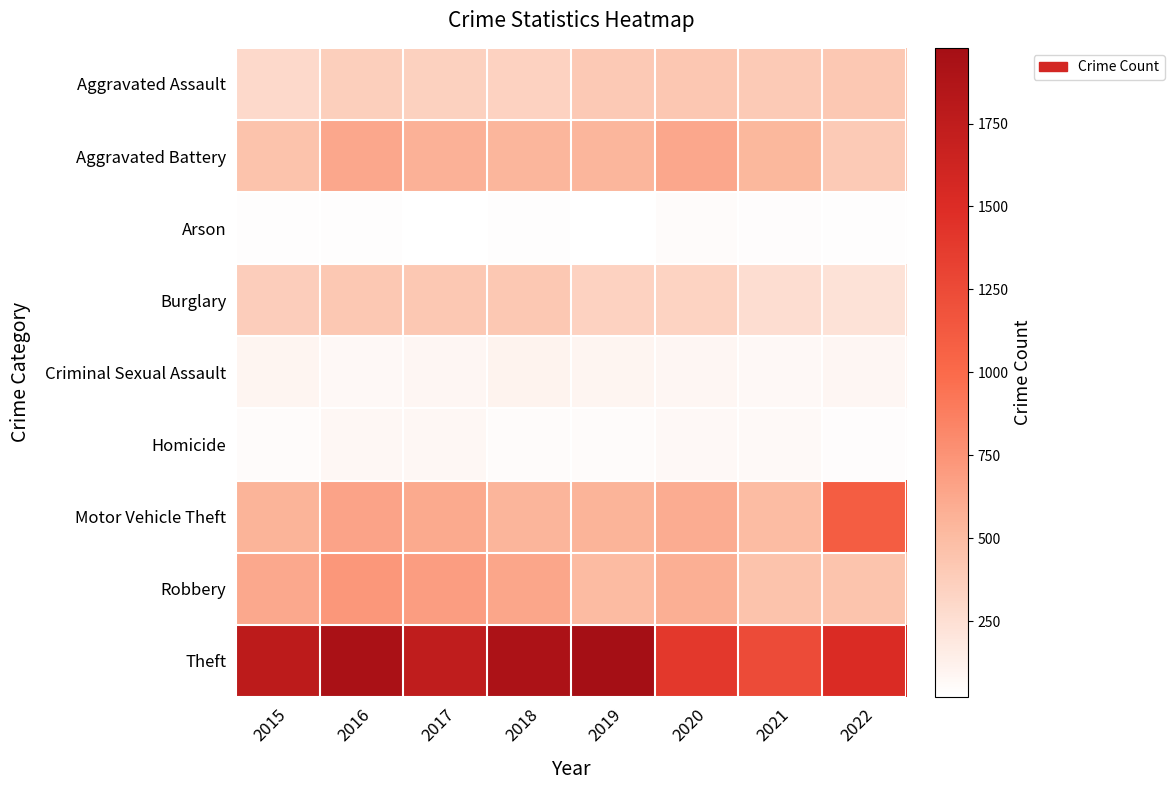

Reading left to right, extract all data points from this chart.

Aggravated Assault: 2015=291	2016=371	2017=356	2018=347	2019=410	2020=425	2021=404	2022=416
Aggravated Battery: 2015=455	2016=633	2017=565	2018=538	2019=538	2020=632	2021=532	2022=404
Arson: 2015=32	2016=36	2017=22	2018=35	2019=29	2020=50	2021=38	2022=30
Burglary: 2015=377	2016=412	2017=418	2018=414	2019=348	2020=340	2021=259	2022=232
Criminal Sexual Assault: 2015=96	2016=75	2017=84	2018=112	2019=96	2020=85	2021=72	2022=88
Homicide: 2015=45	2016=77	2017=77	2018=52	2019=48	2020=72	2021=66	2022=42
Motor Vehicle Theft: 2015=552	2016=655	2017=614	2018=544	2019=554	2020=600	2021=502	2022=1106
Robbery: 2015=619	2016=729	2017=687	2018=640	2019=510	2020=586	2021=454	2022=449
Theft: 2015=1775	2016=1930	2017=1742	2018=1912	2019=1978	2020=1390	2021=1243	2022=1518